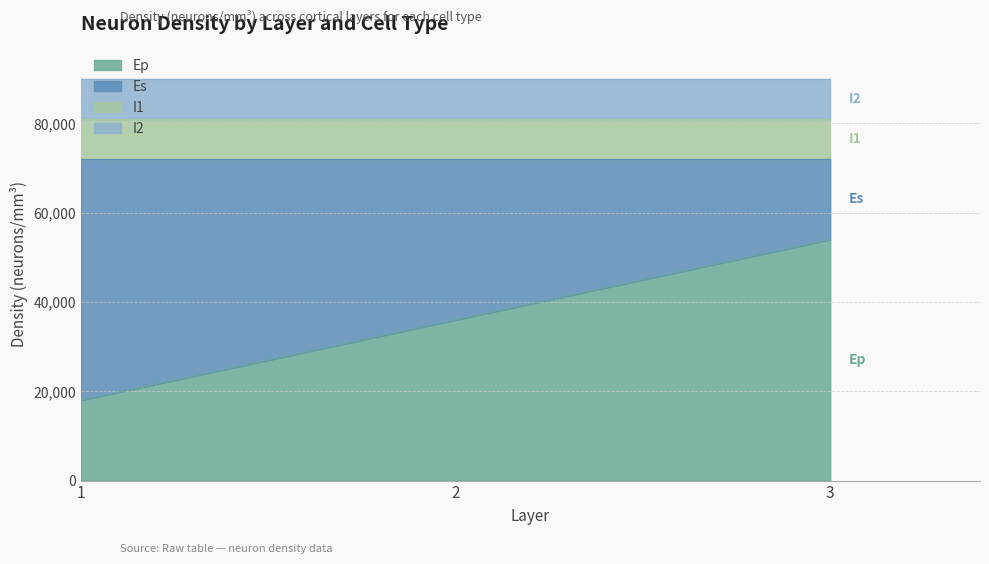

What are all the series names shown in the legend?

Ep, Es, I1, I2